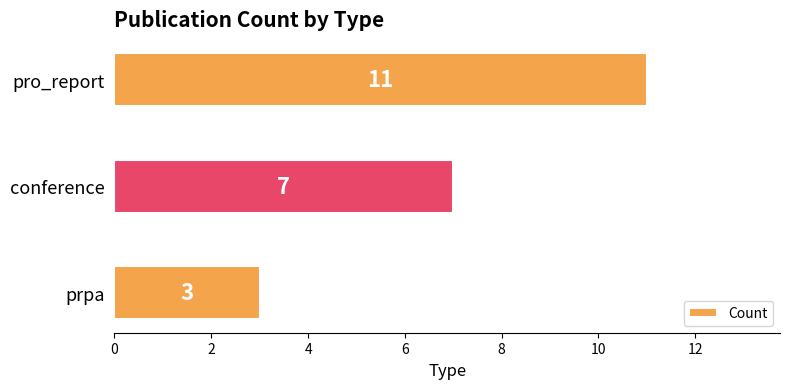

Is it true that the value at prpa is 3?

True